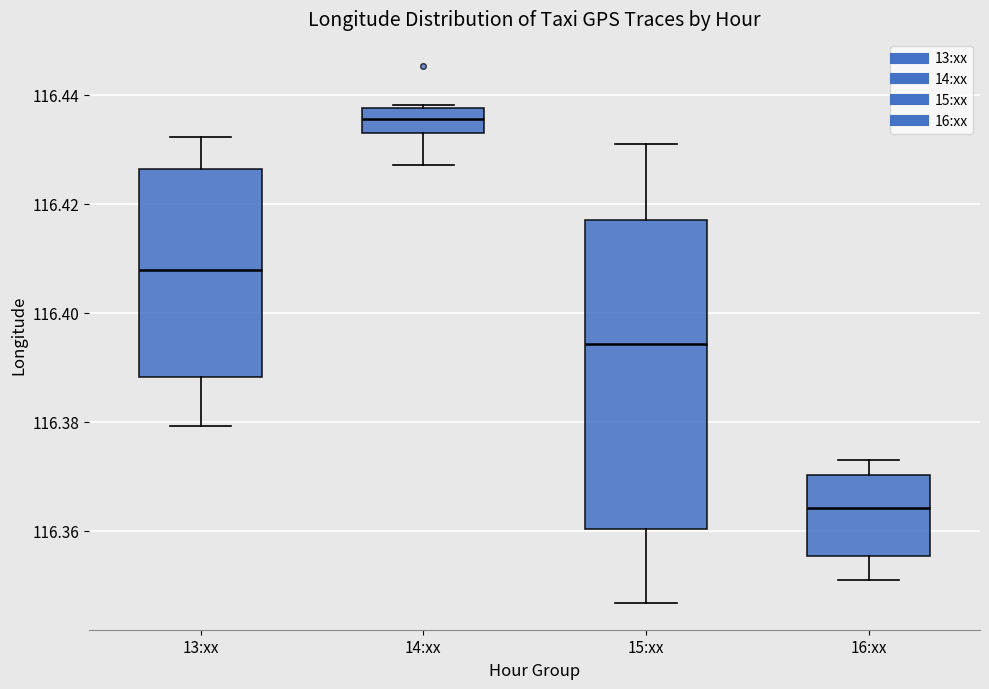

Reading left to right, read every box against the y-axis: the position of its median line, the range the box covers, and the ends of its whiskers. The values are not printed on the chart, so give them approximately, as read against the axis.

13:xx: median 116.408, box 116.388 to 116.426, whiskers 116.380 to 116.432
14:xx: median 116.436, box 116.432 to 116.438, whiskers 116.428 to 116.438
15:xx: median 116.394, box 116.360 to 116.418, whiskers 116.346 to 116.430
16:xx: median 116.364, box 116.356 to 116.370, whiskers 116.352 to 116.374